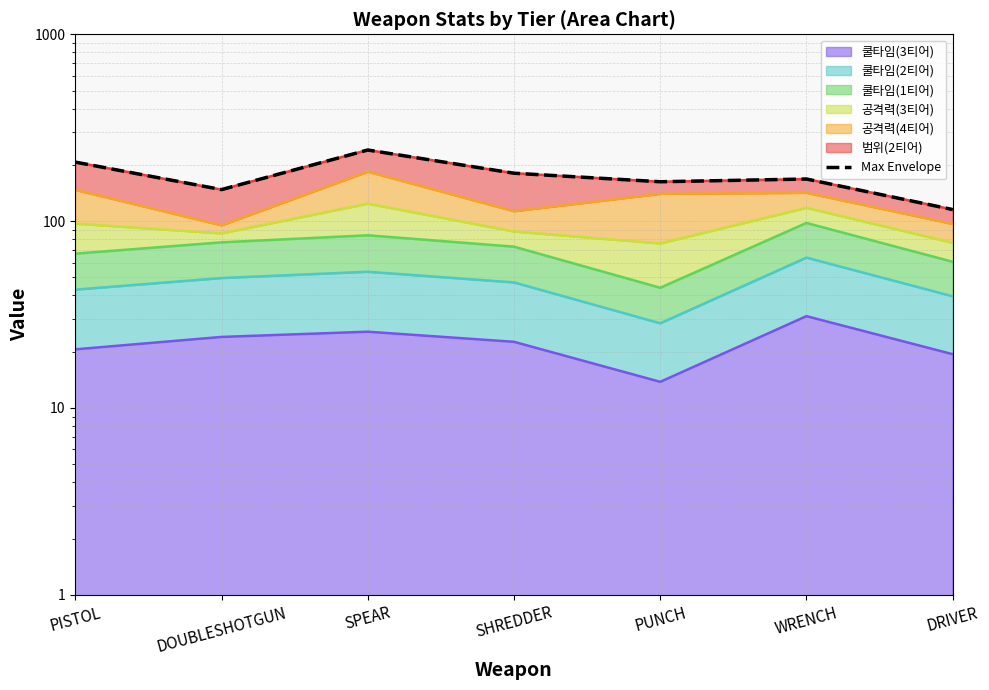

What is the label of the 5th point from the right?

SPEAR